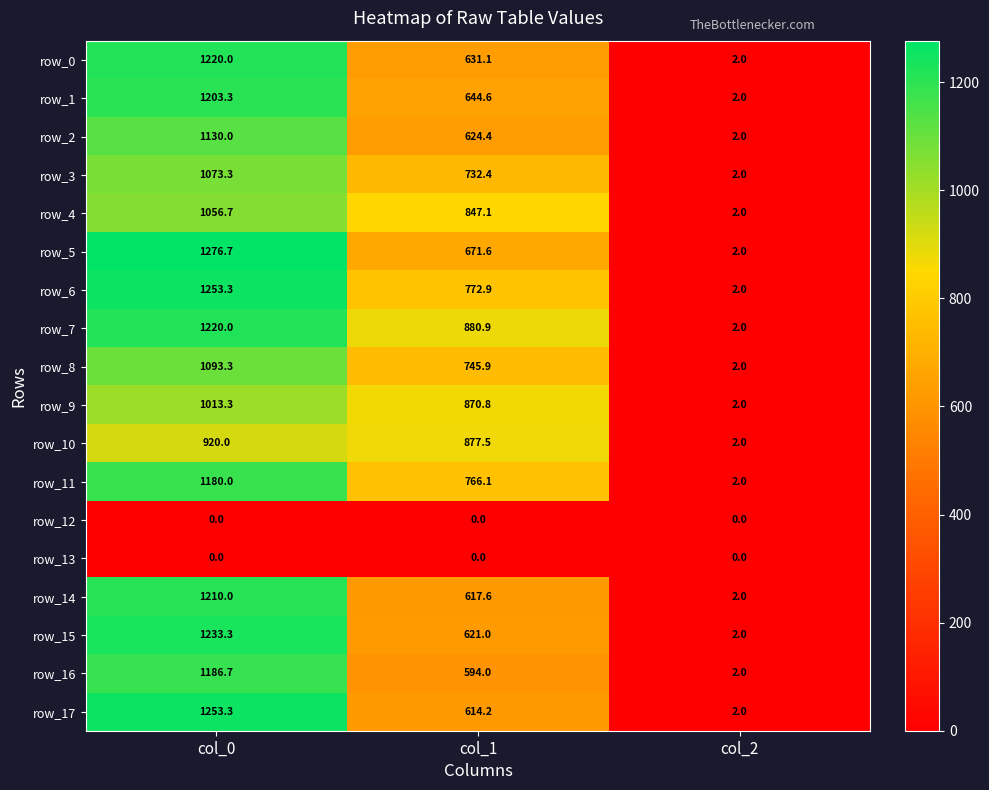

Rank the categories by row_1 value from highest to lowest.

col_0, col_1, col_2